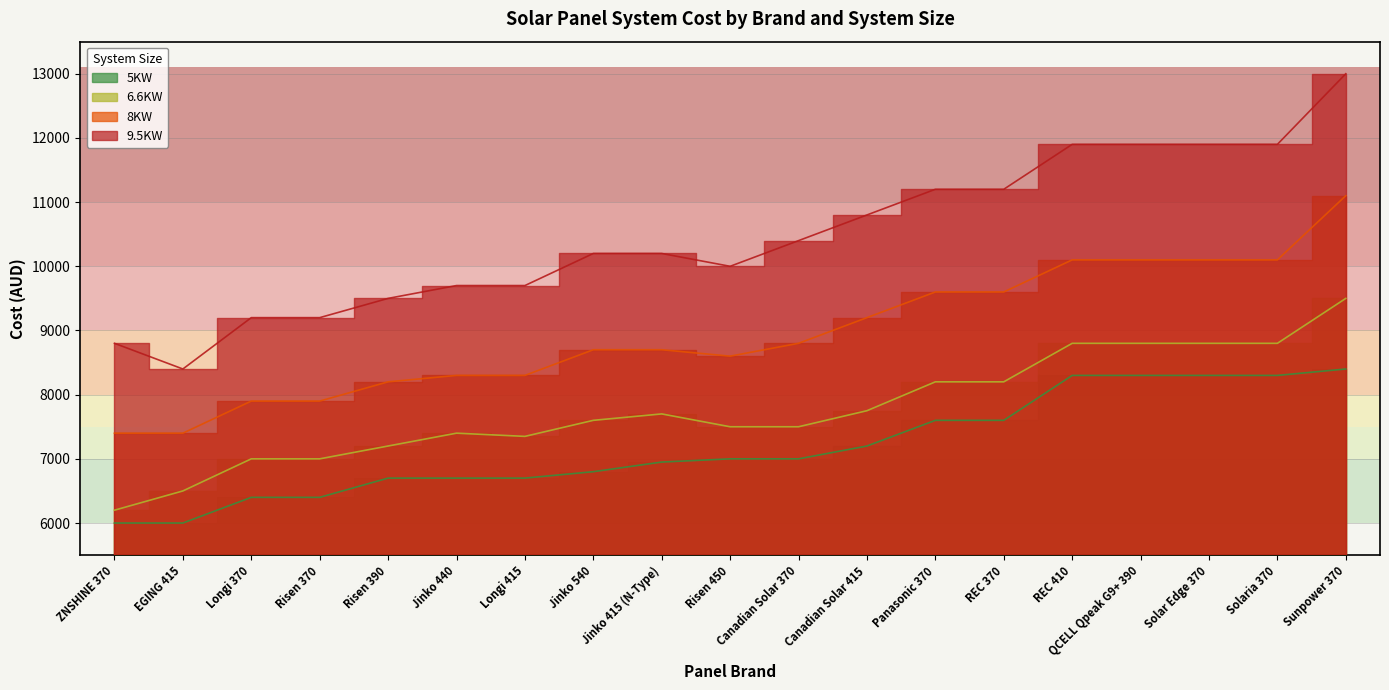

How many data points in 8KW are less than 8700?

8